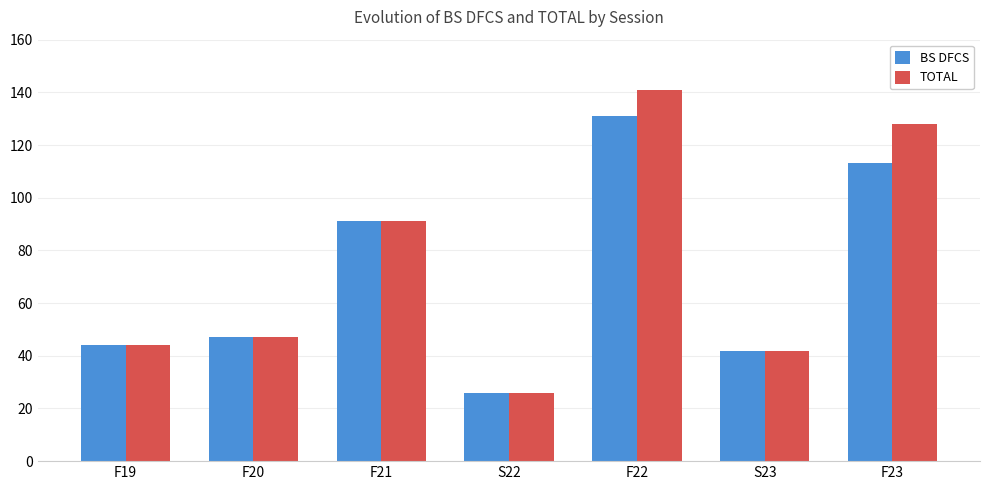

Between F20 and F22, which series saw the biggest shift?

TOTAL